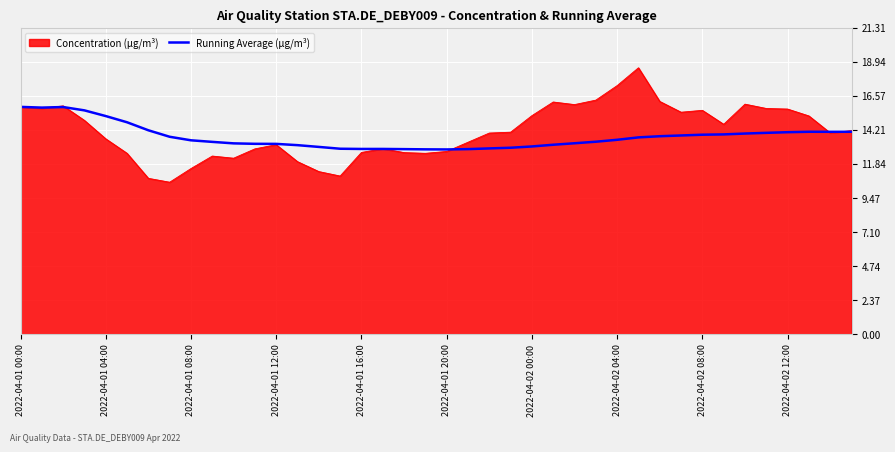

Which series has the widest spread of values?

Concentration (µg/m³)